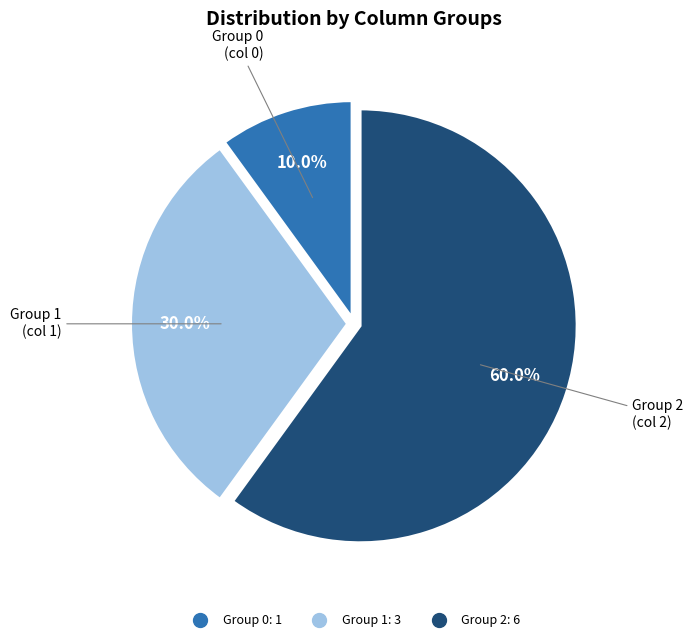

Is there any slice that represents more than half of the pie?

Yes